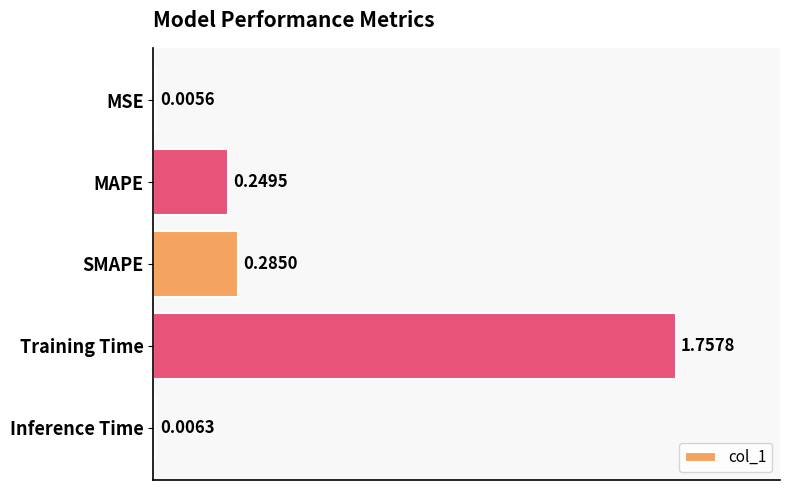

Where is the data nearest to the value 0?

MSE